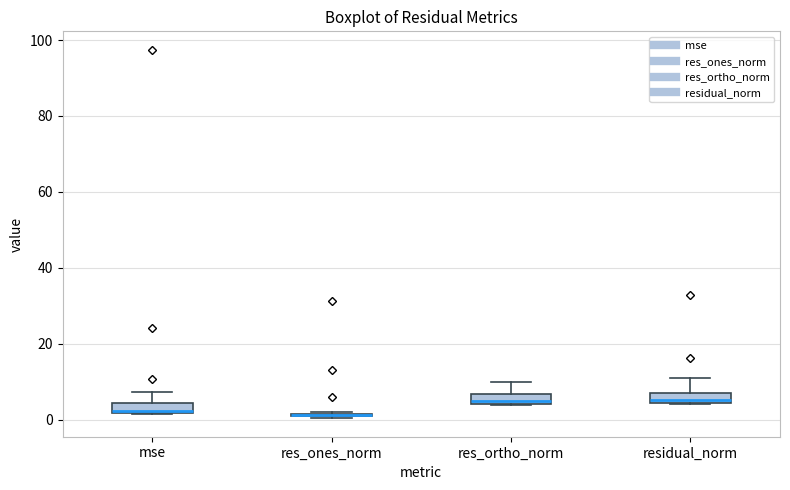

Where does the upper whisker of the box for residual_norm end on the y-axis? The values are not printed on the chart, so give them approximately, as read against the axis.

10